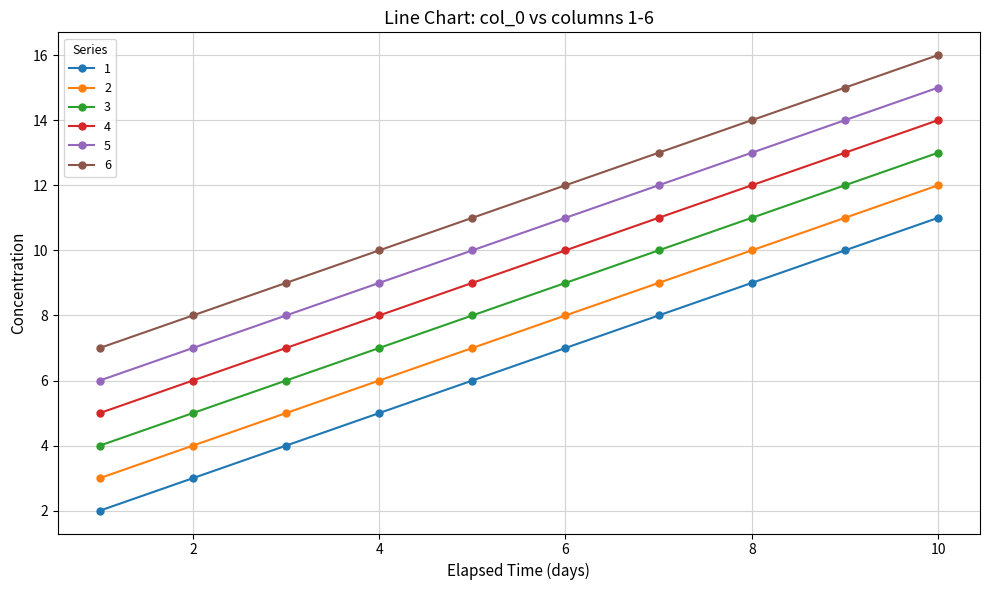

True or false: 3 has more than 1 points higher than both neighbors.

False